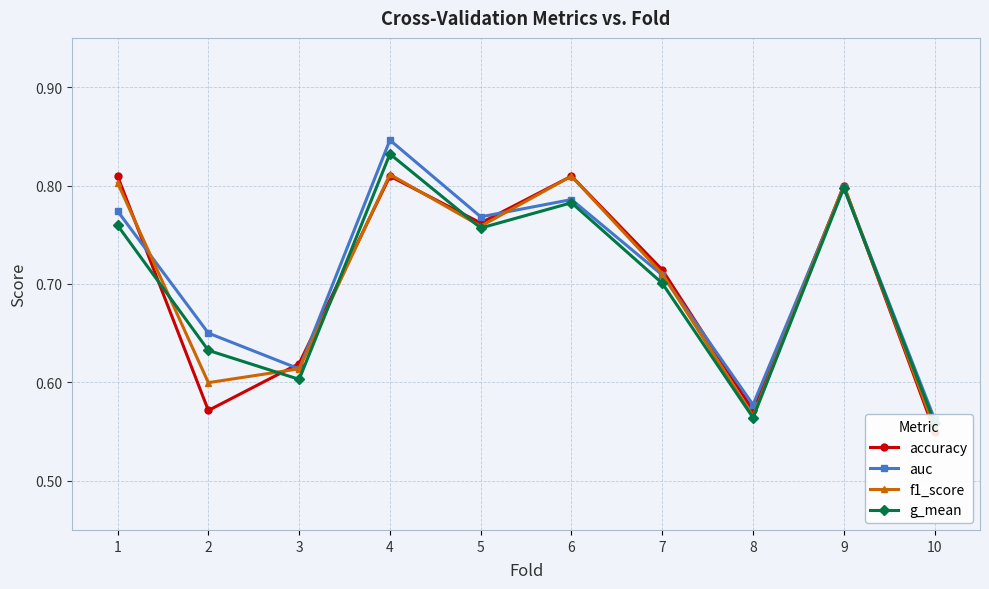

At which label is auc closest to 0?

10